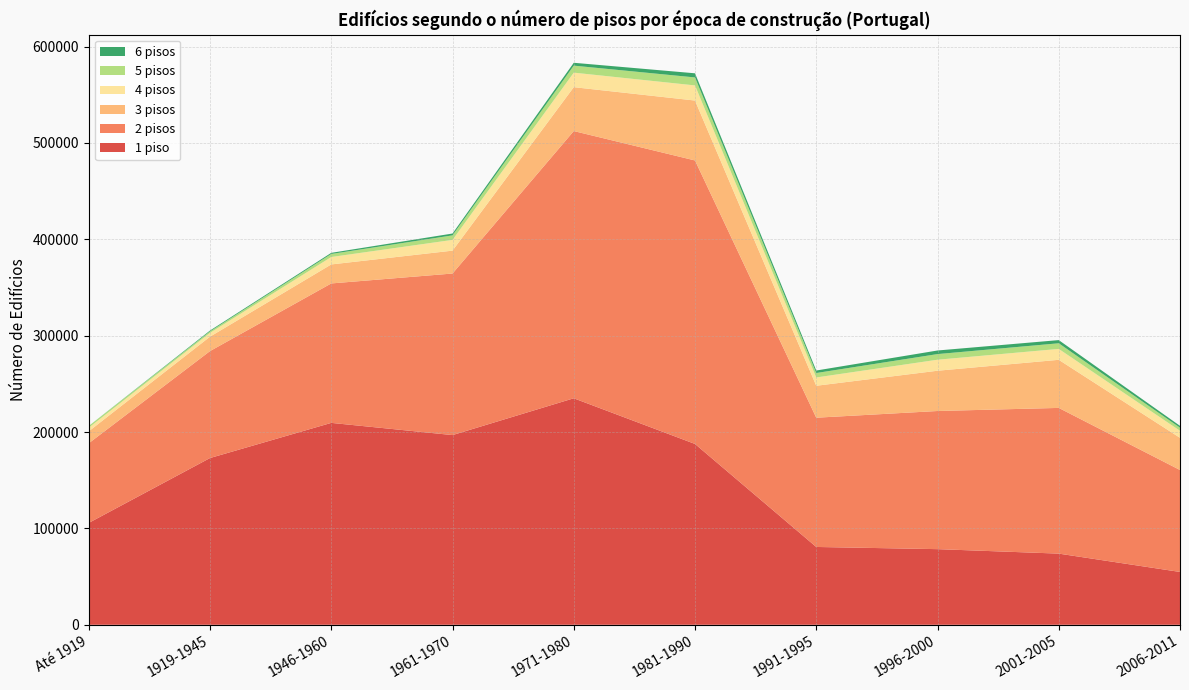

Reading right to left, list all the values displayed in this chart.

1 piso: 2006-2011=54823	2001-2005=73847	1996-2000=78490	1991-1995=80753	1981-1990=187638	1971-1980=235036	1961-1970=196852	1946-1960=209508	1919-1945=173038	Até 1919=105718
2 pisos: 2006-2011=105782	2001-2005=151200	1996-2000=143344	1991-1995=134129	1981-1990=294184	1971-1980=277295	1961-1970=167646	1946-1960=144704	1919-1945=110981	Até 1919=82648
3 pisos: 2006-2011=33421	2001-2005=49907	1996-2000=41791	1991-1995=33140	1981-1990=62177	1971-1980=45544	1961-1970=23750	1946-1960=19716	1919-1945=14960	Até 1919=12381
4 pisos: 2006-2011=7299	2001-2005=11316	1996-2000=11423	1991-1995=8613	1981-1990=15683	1971-1980=15066	1961-1970=11143	1946-1960=7705	1919-1945=3939	Até 1919=3786
5 pisos: 2006-2011=3192	2001-2005=5843	1996-2000=5847	1991-1995=4611	1981-1990=8294	1971-1980=7275	1961-1970=4701	1946-1960=3170	1919-1945=1540	Até 1919=1810
6 pisos: 2006-2011=1924	2001-2005=3295	1996-2000=3731	1991-1995=2598	1981-1990=4290	1971-1980=2968	1961-1970=1911	1946-1960=1154	1919-1945=879	Até 1919=0